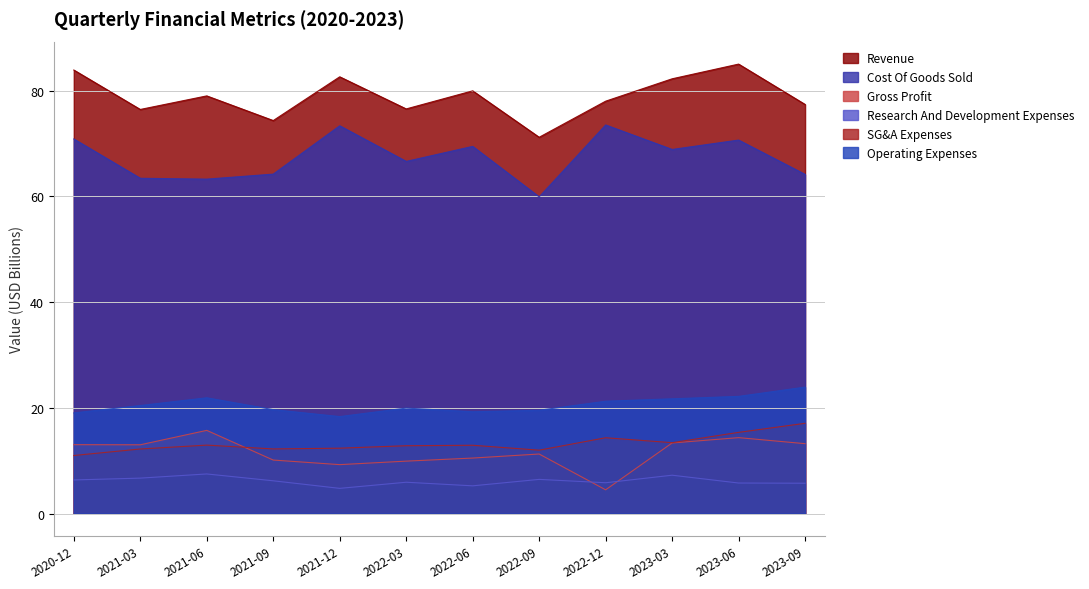

Which category has the highest value in the Revenue series?

2023-06